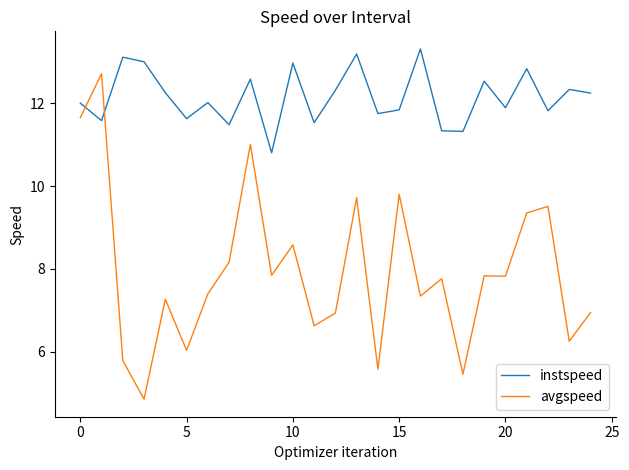

Which series has the widest spread of values?

avgspeed